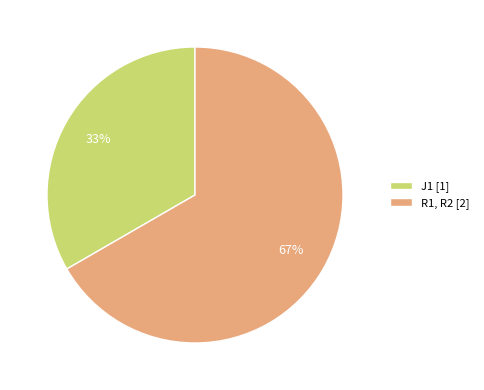

Count the number of slices in the pie.

2